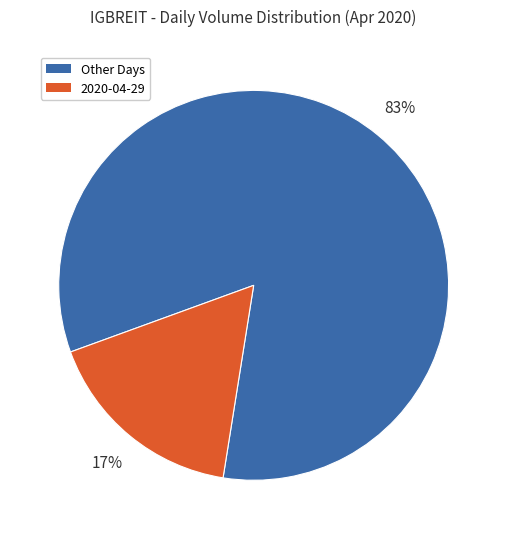

Which has a higher value, Other Days or 2020-04-29?

Other Days